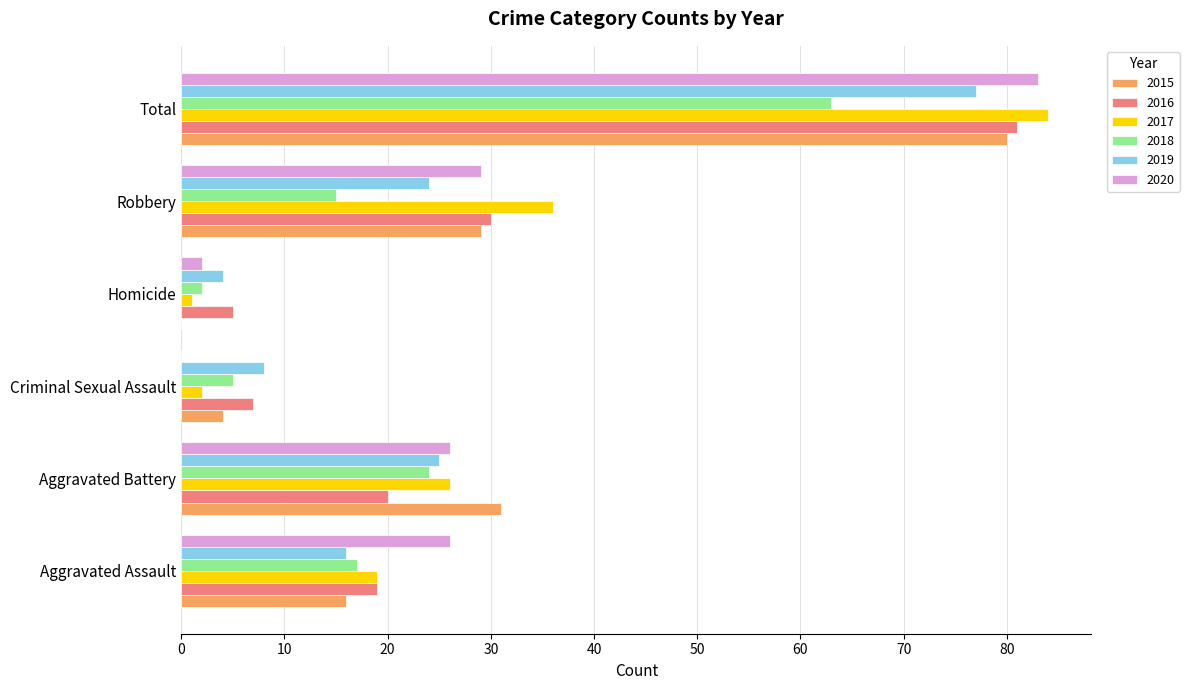

What is the sum of all 2015 values?

160